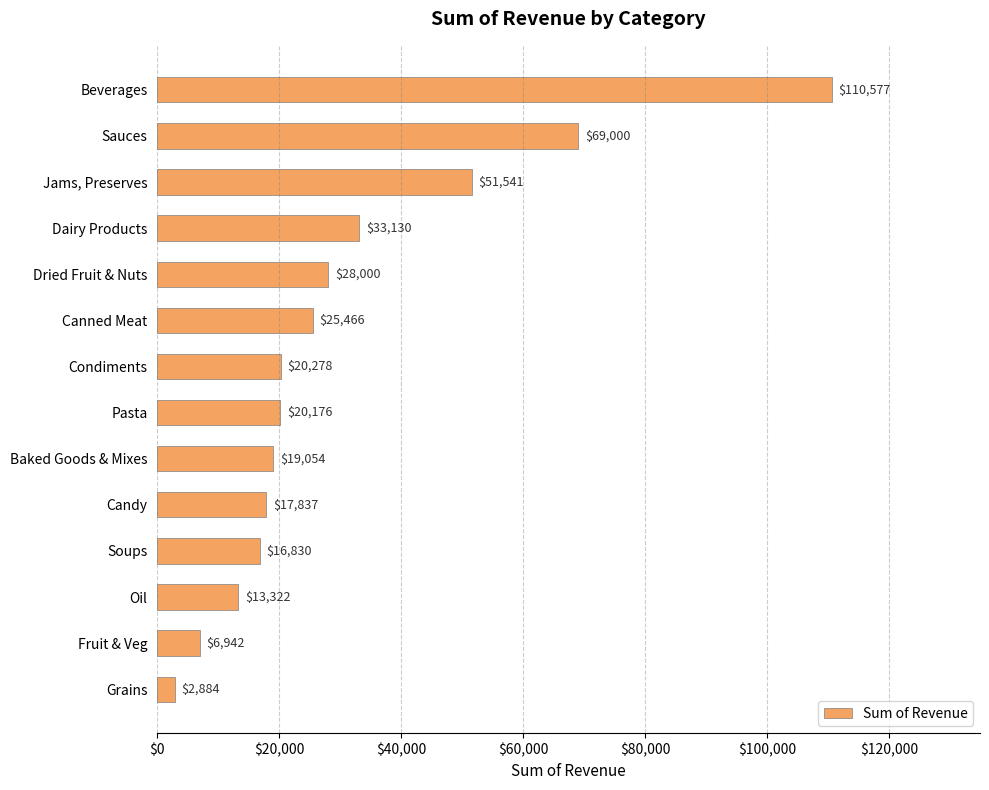

Rank the categories by value from highest to lowest.

Beverages, Sauces, Jams, Preserves, Dairy Products, Dried Fruit & Nuts, Canned Meat, Condiments, Pasta, Baked Goods & Mixes, Candy, Soups, Oil, Fruit & Veg, Grains